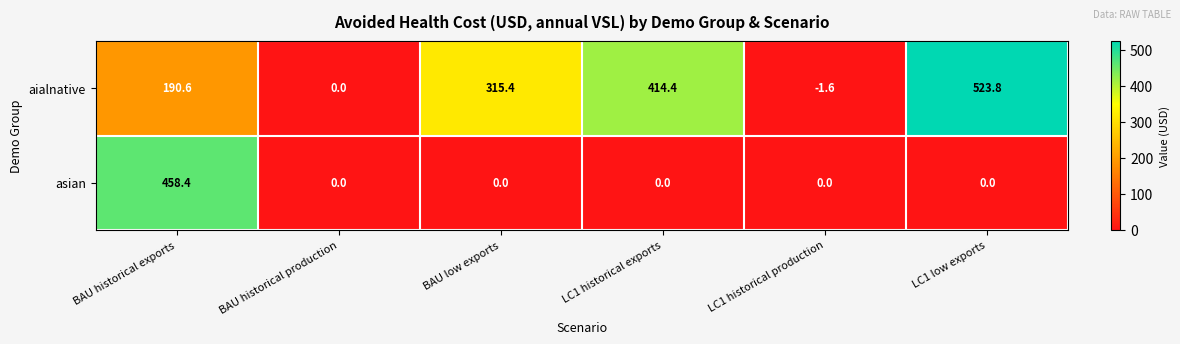

What value does the aialnative series have at BAU low exports?

315.4